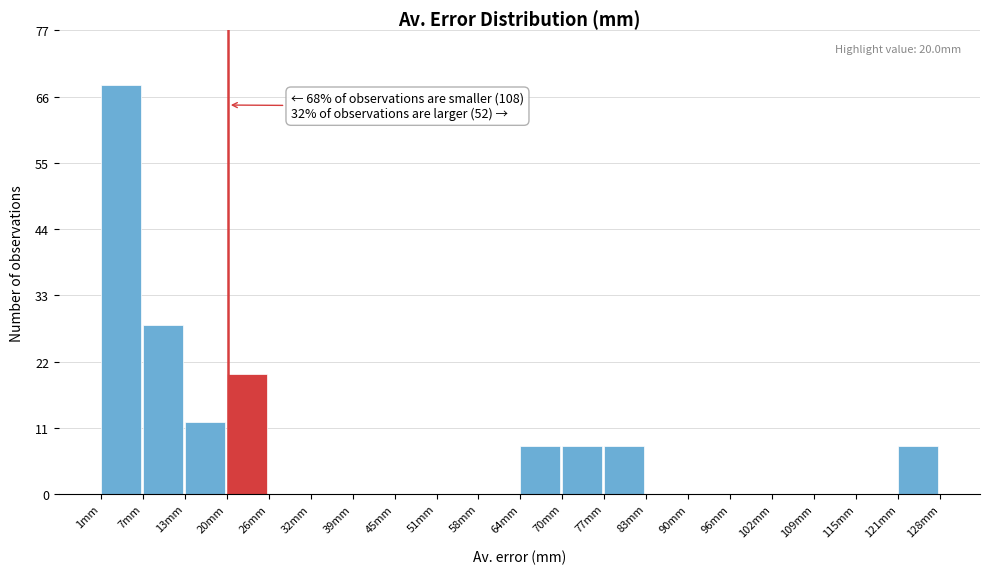

Which range on the x-axis has the tallest bar?

1 to 7